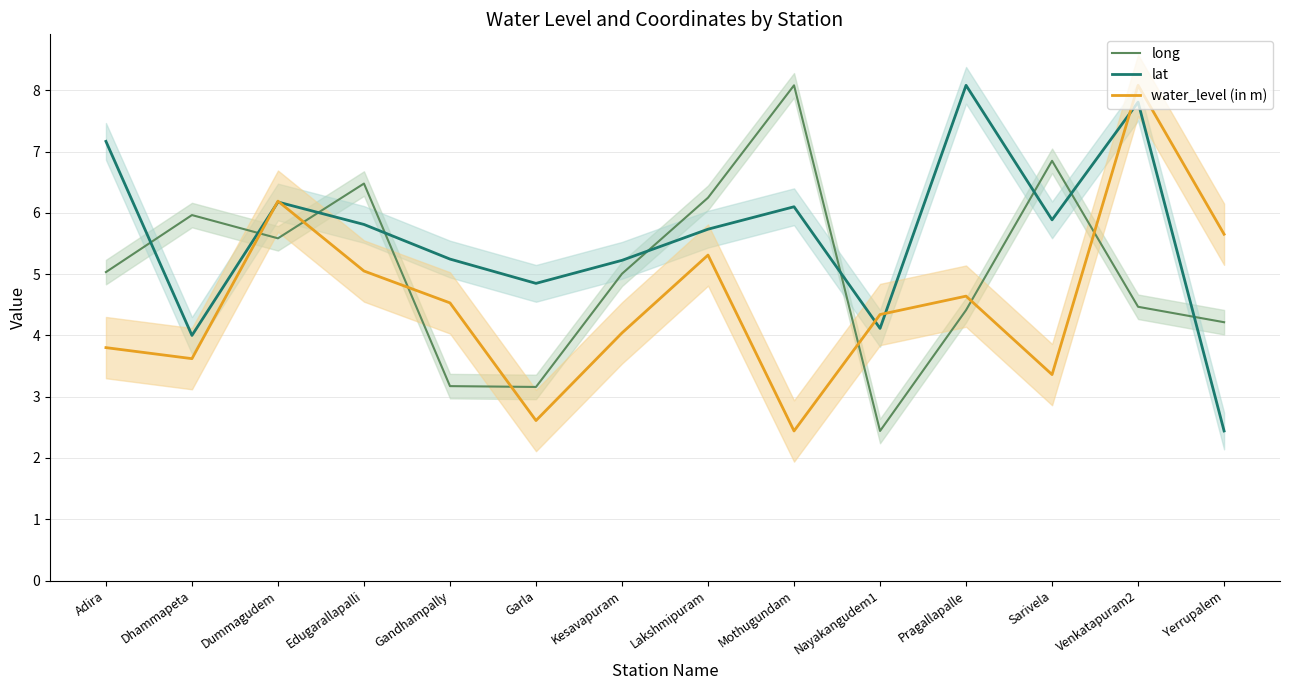

Is this an area chart (filled region under the line)?

No